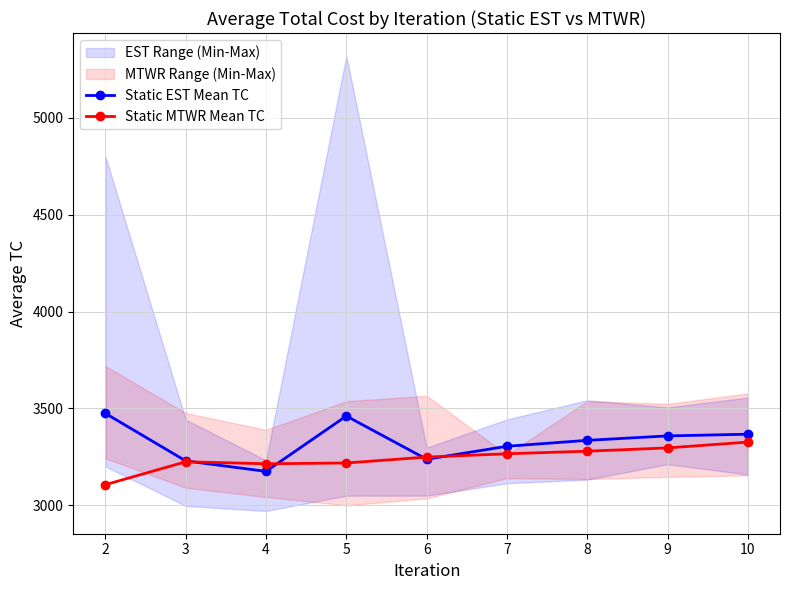

Between which two adjacent categories do Static MTWR Mean TC and Static EST Mean TC first intersect?

3 and 4